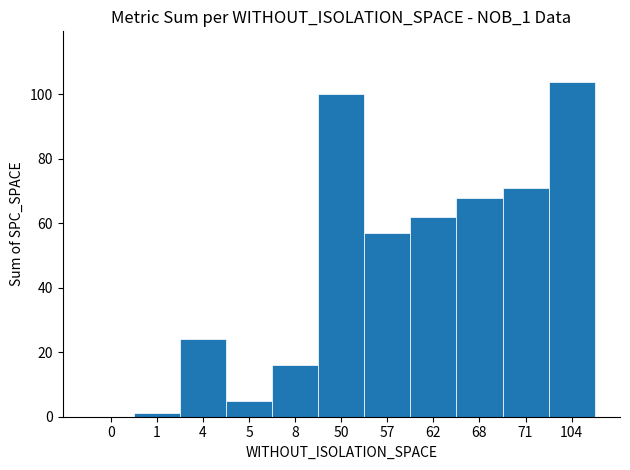

What value does the data have at 50?

100